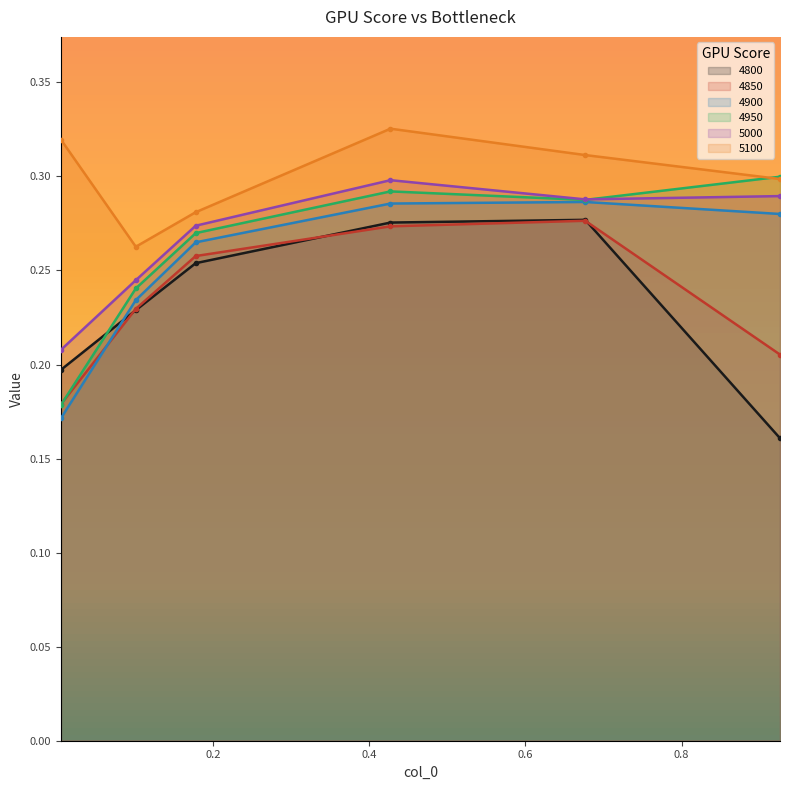

The value of 4850 at 0.1013698630136986 is 0.2. True or false?

True